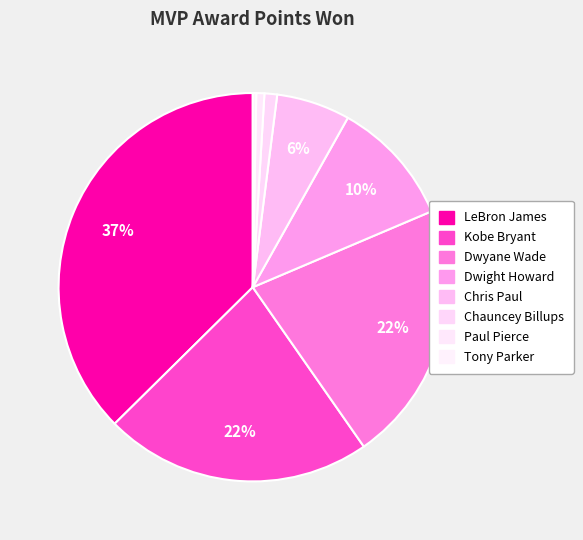

Rank the categories by value from lowest to highest.

Tony Parker, Paul Pierce, Chauncey Billups, Chris Paul, Dwight Howard, Dwyane Wade, Kobe Bryant, LeBron James